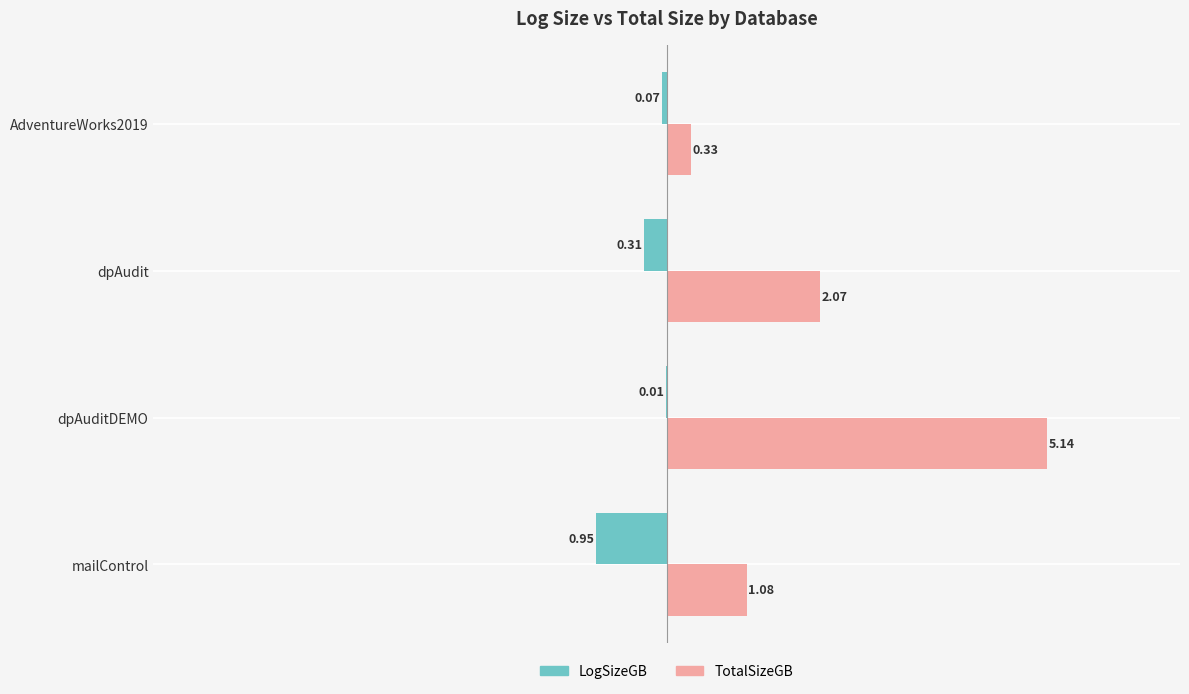

At which category does the chart reach its peak across all series?

dpAuditDEMO